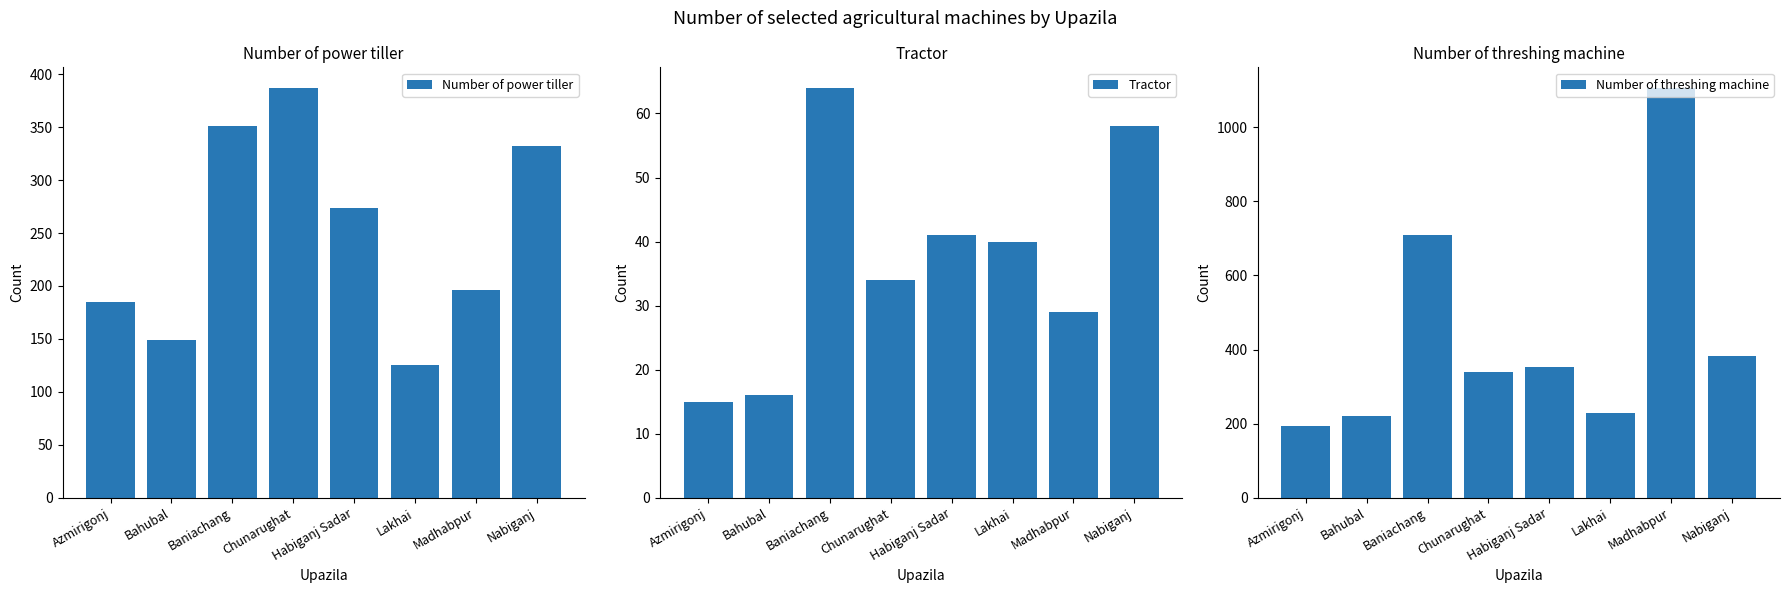

How many values in the Number of power tiller series exceed 274?

3